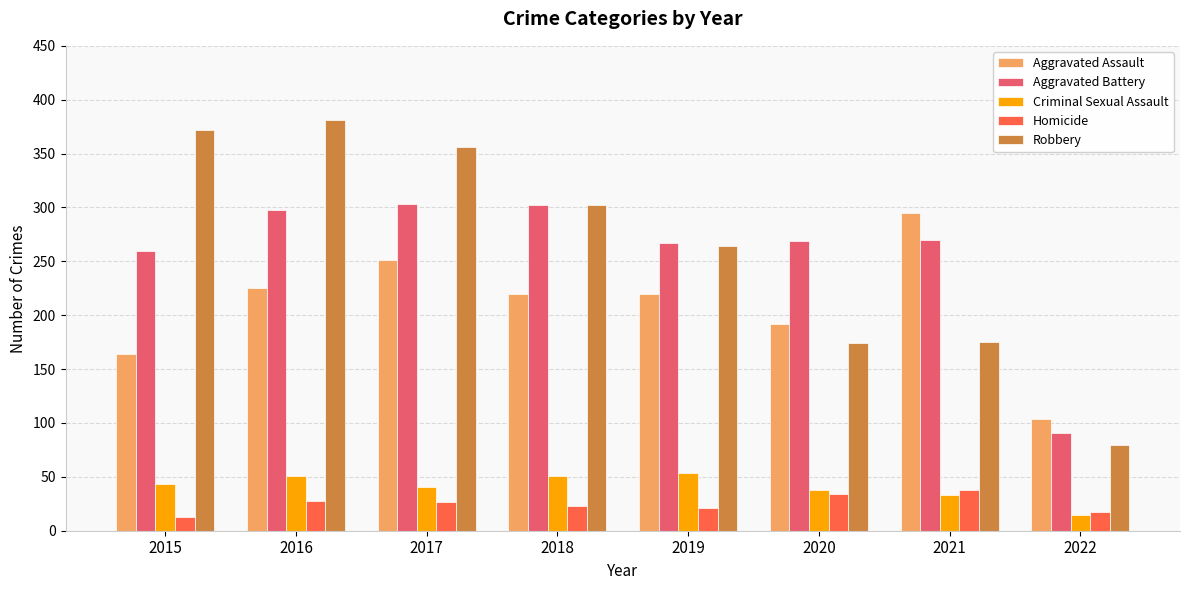

Which series changed the most between 2021 and 2022?

Aggravated Assault